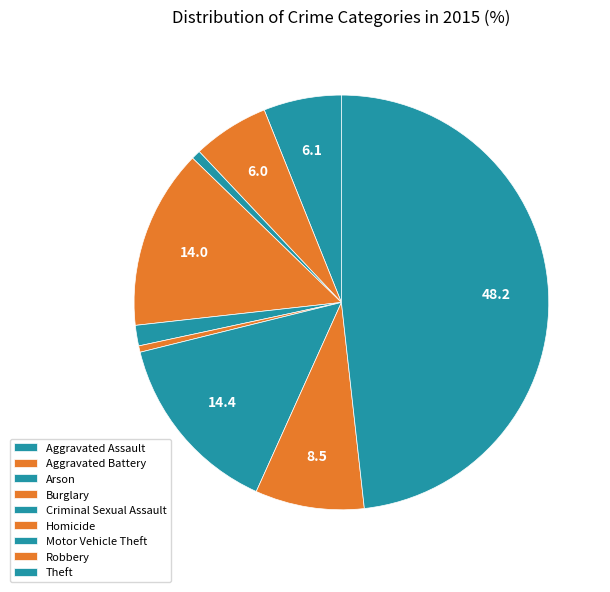

Count the number of slices in the pie.

9